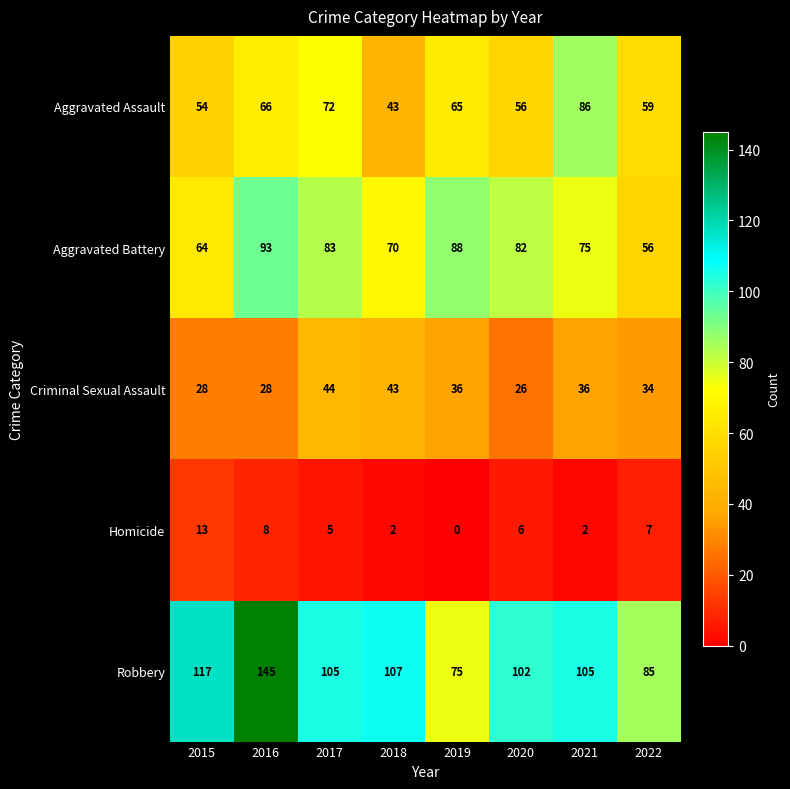

At which label does Homicide first exceed 6?

2015